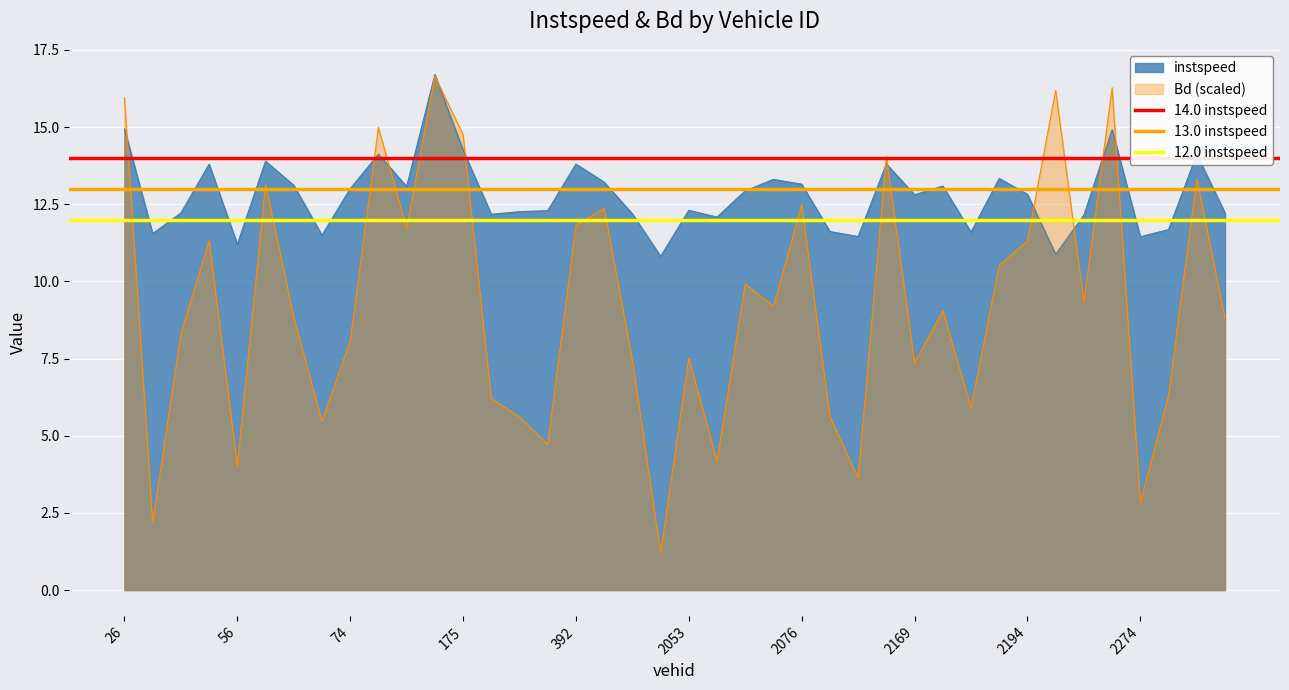

True or false: Bd (scaled) has a value of 18.8 at 2194.

False